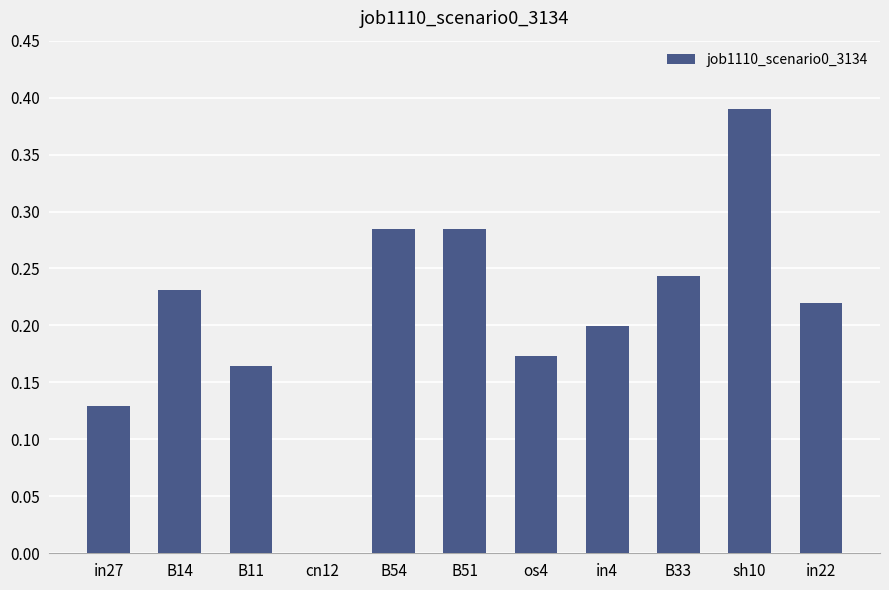

Which has a higher value, in4 or in27?

in4